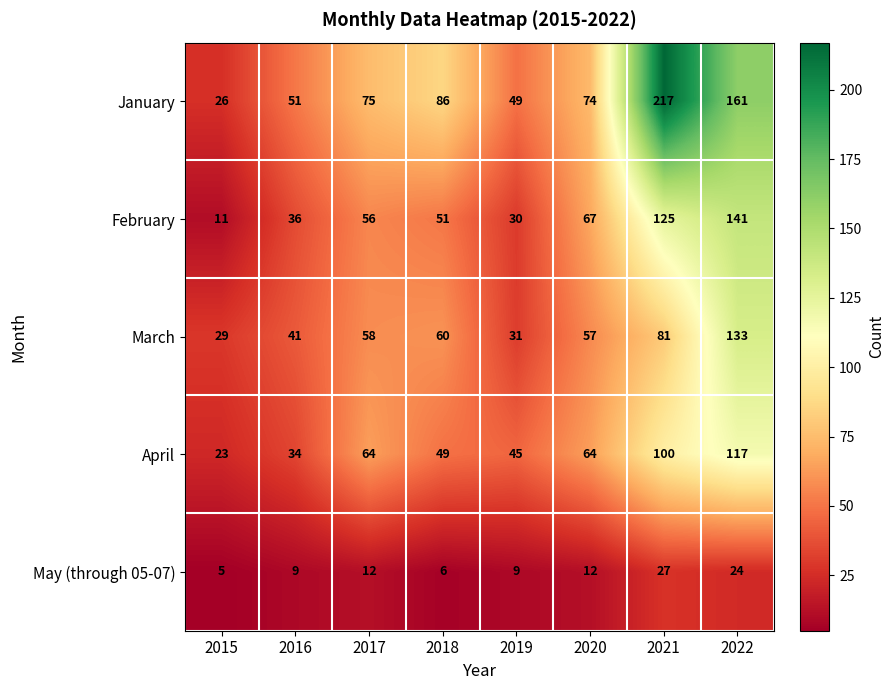

At which category does the chart reach its minimum across all series?

2015